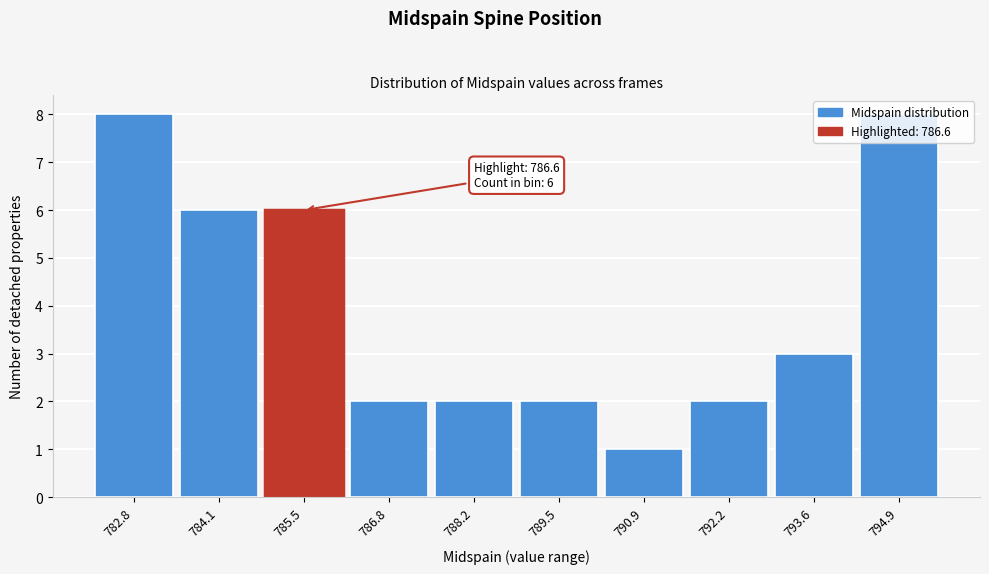

At which label is the value closest to 4?

793.6